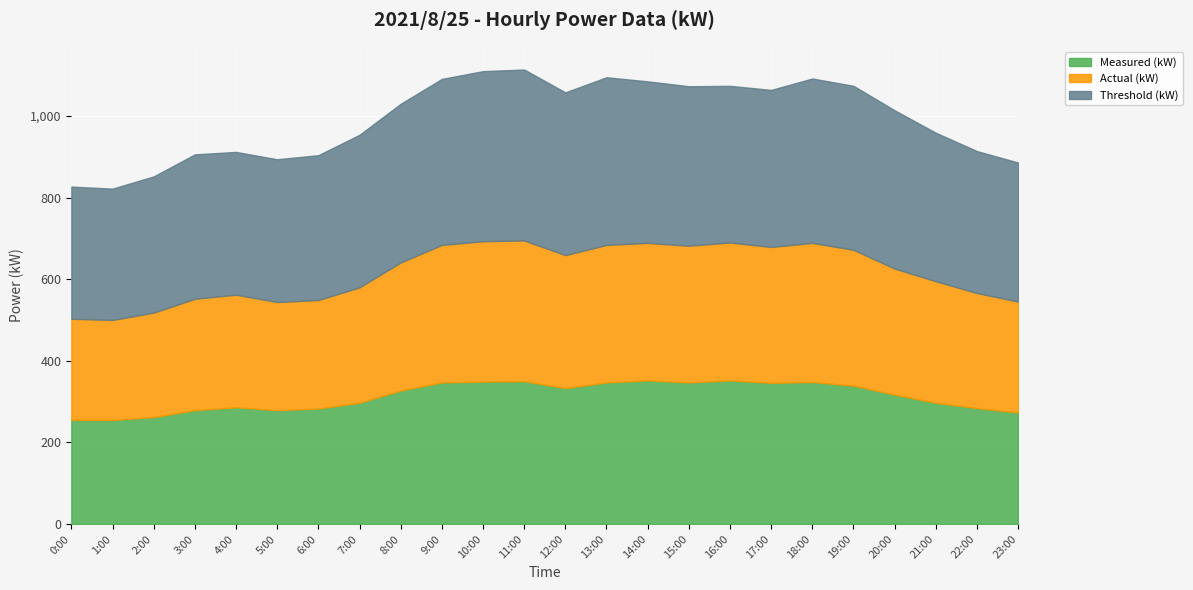

What is the greatest value displayed?

419